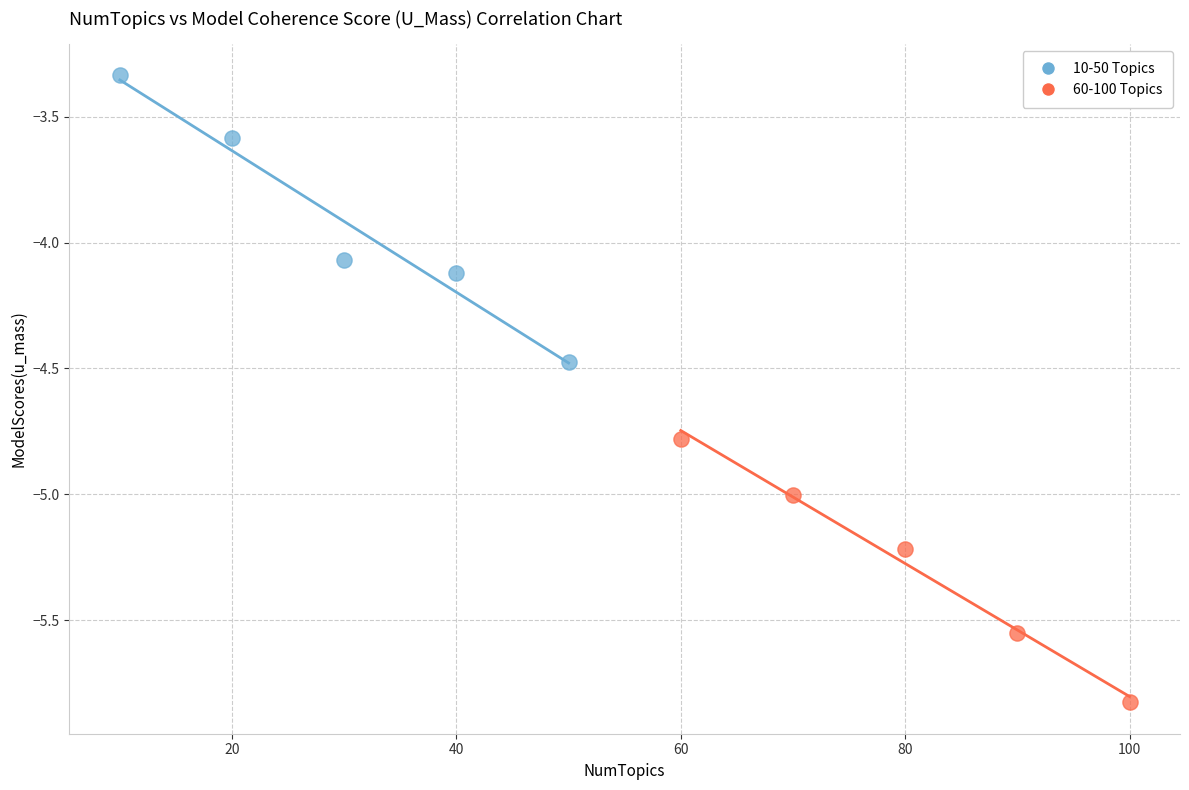

Which series contains the highest Y value?

10-50 Topics